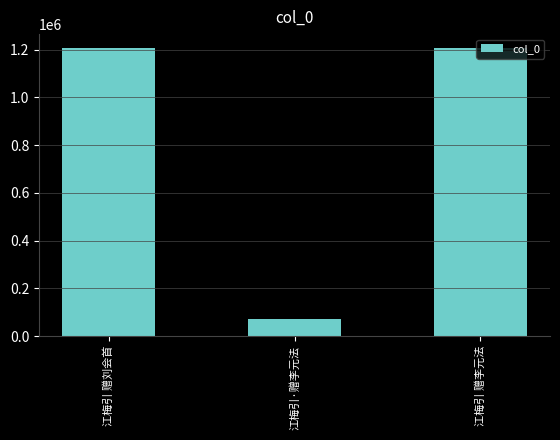

What is the label of the 1st bar from the left?

江梅引 赠刘会首